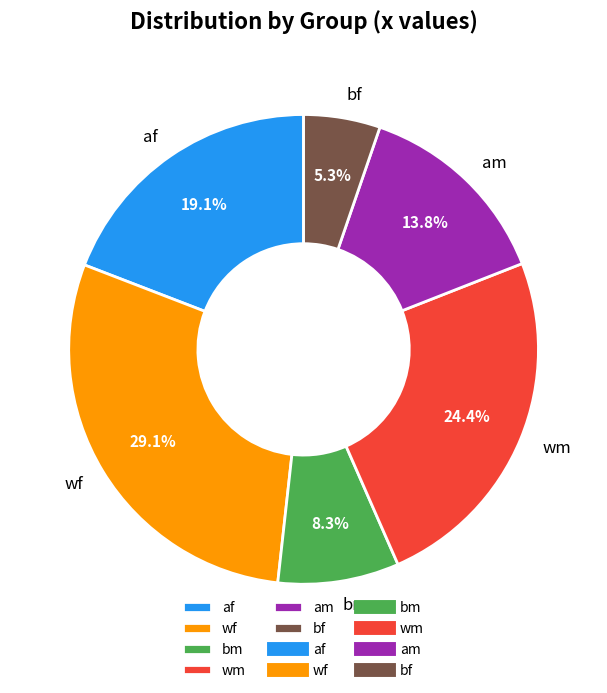

To the nearest percent, what is the combined percentage of am and wf?

43%